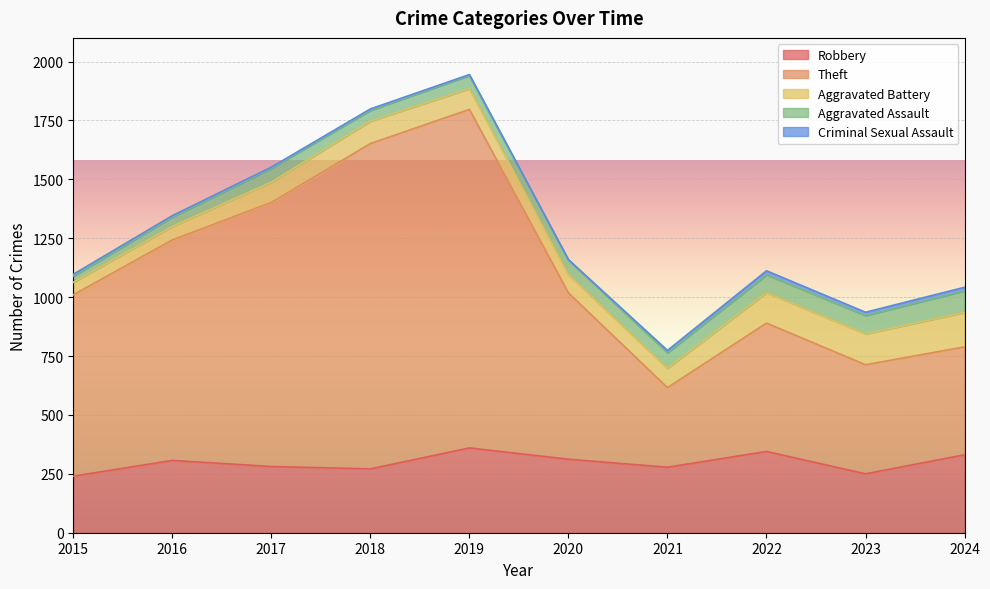

Which series has the widest spread of values?

Theft